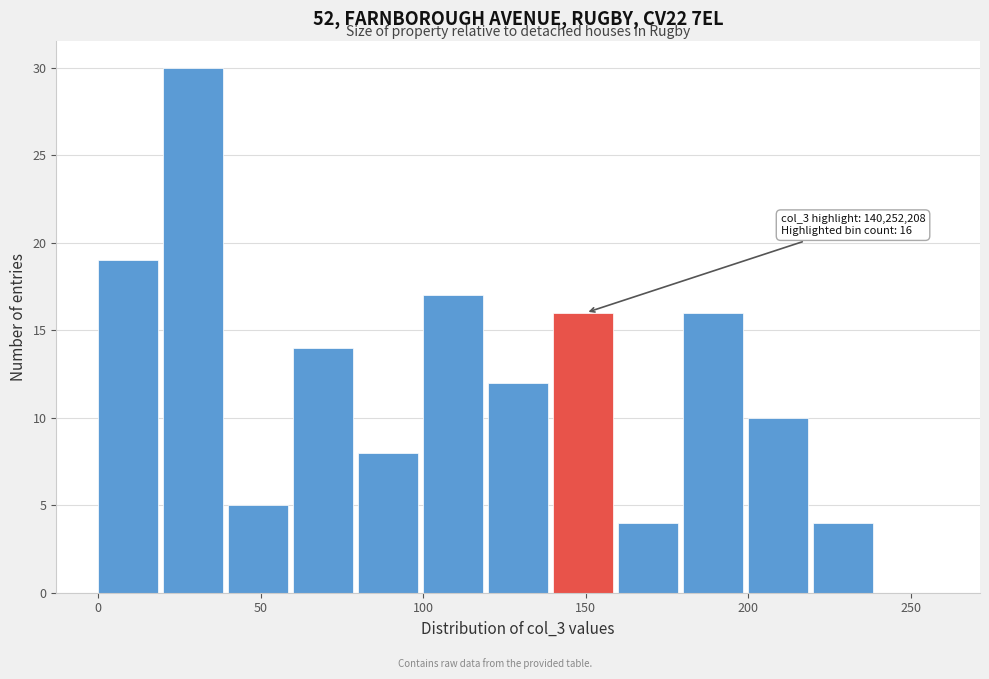

Which range on the x-axis has the tallest bar?

20 to 40